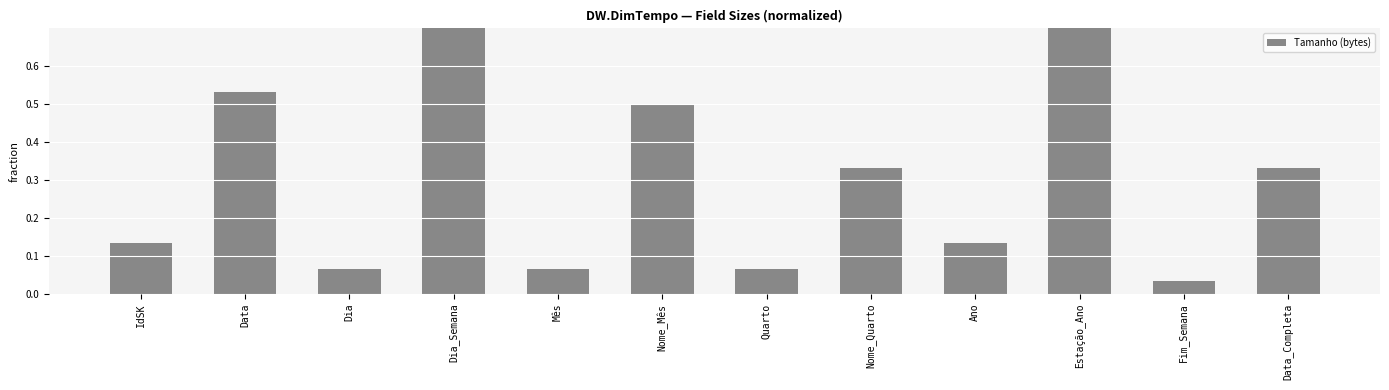

What is the label of the 4th bar from the right?

Ano